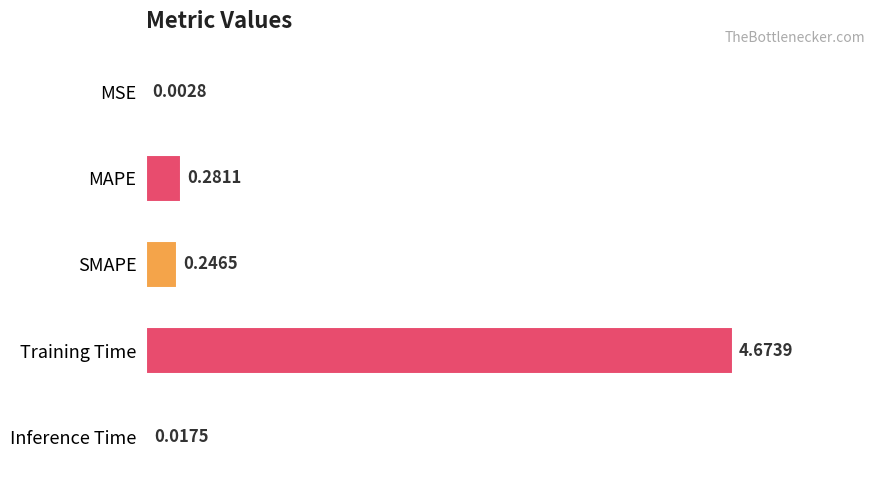

Between SMAPE and MSE, which is larger?

SMAPE